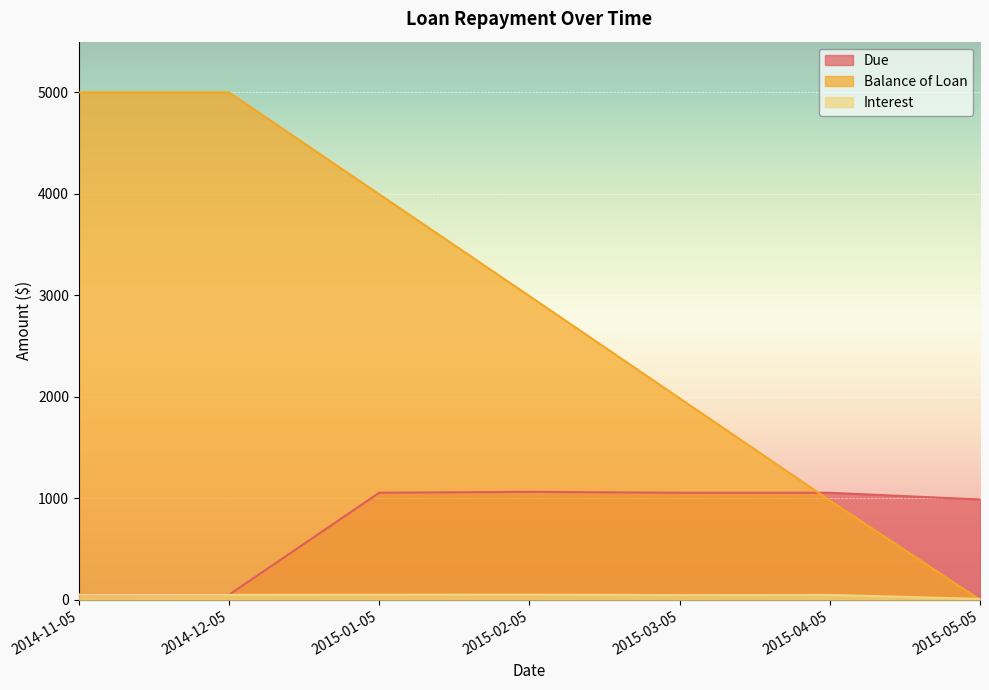

Reading right to left, transcribe all the data shown in this chart.

Due: 2015-05-05=989.1	2015-04-05=1055.0	2015-03-05=1055.0	2015-02-05=1064.4	2015-01-05=1055.4	2014-12-05=49.7	2014-11-05=51.0
Balance of Loan: 2015-05-05=0.0	2015-04-05=979.5	2015-03-05=1985.7	2015-02-05=2993.3	2015-01-05=3996.4	2014-12-05=5000.0	2014-11-05=5000.0
Interest: 2015-05-05=9.7	2015-04-05=48.8	2015-03-05=47.4	2015-02-05=52.0	2015-01-05=51.5	2014-12-05=49.3	2014-11-05=51.0